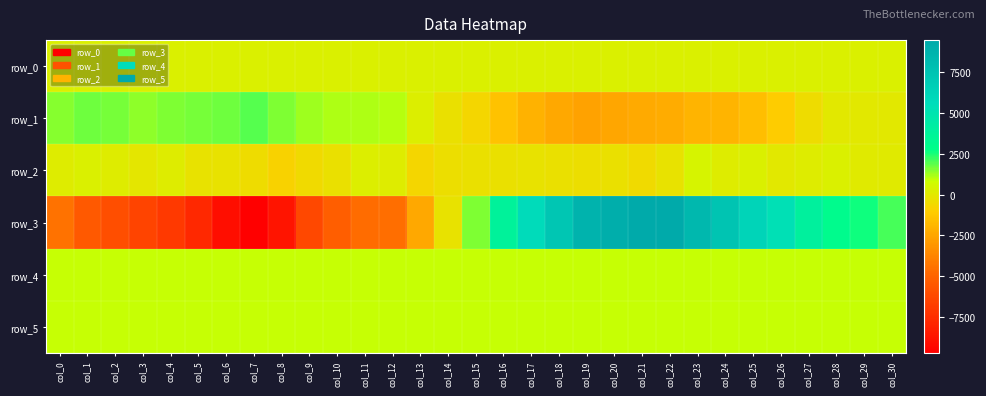

What is the average value of the row_2 series?

-121.9